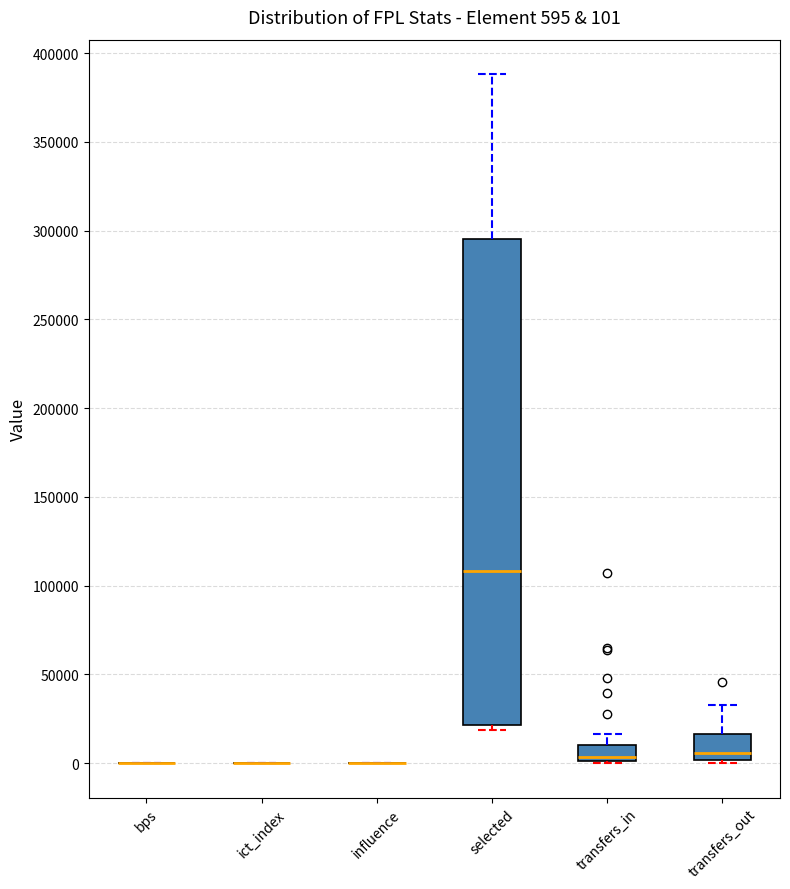

Which box is the tallest, from its lower edge to its upper edge?

selected